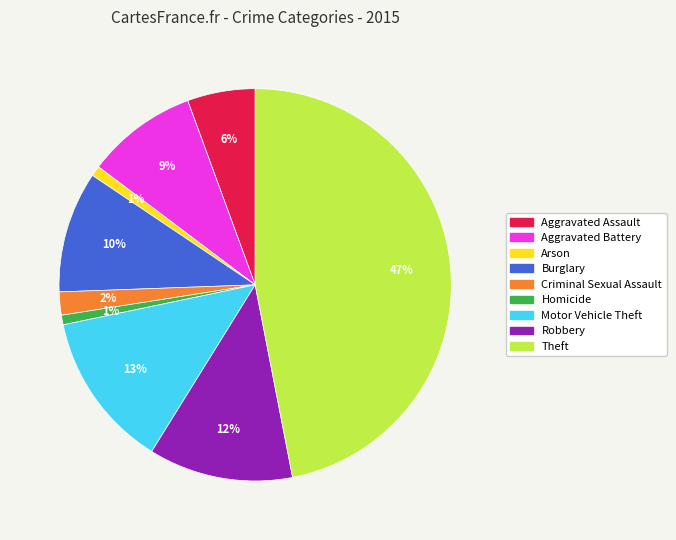

The Theft slice represents 37% of the pie. True or false?

False